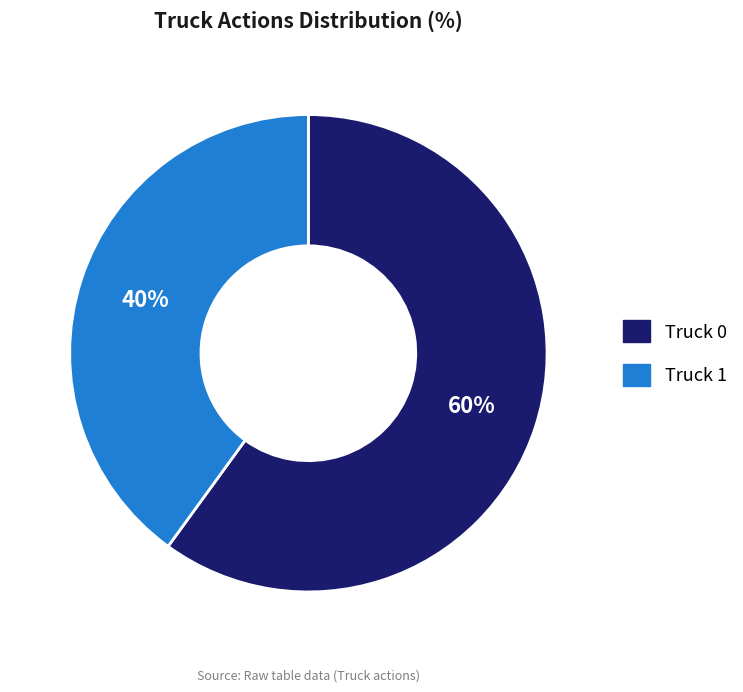

Approximately how many times larger is the value at Truck 1 compared to Truck 0?

0.7